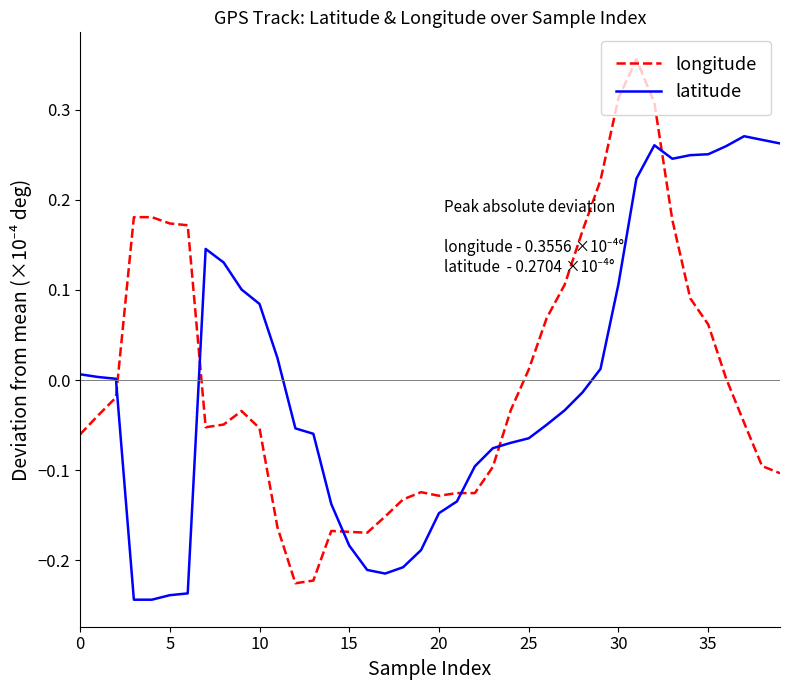

After their last crossing, which series has the higher values: latitude or longitude?

latitude